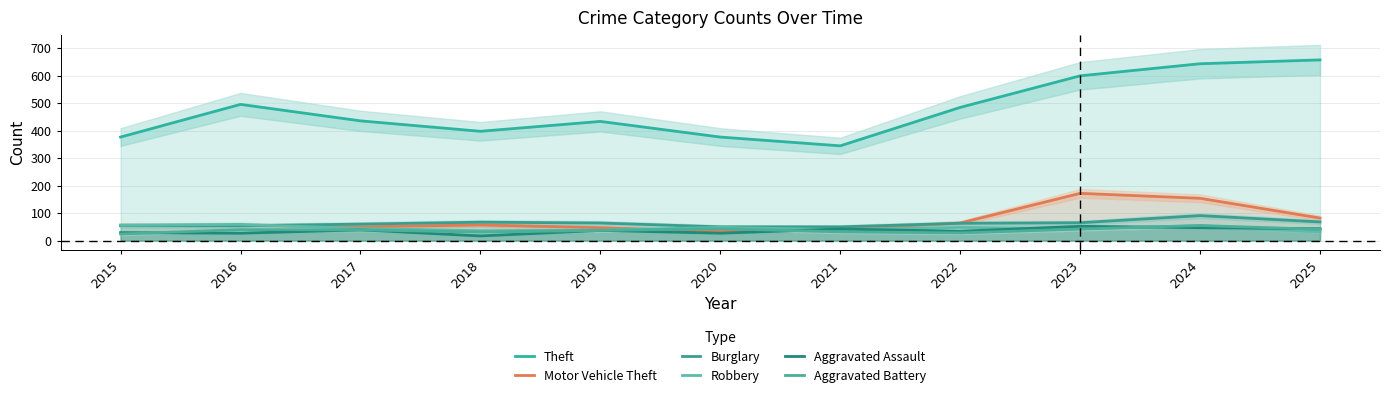

The Aggravated Battery series shows 40 at 2016. True or false?

True